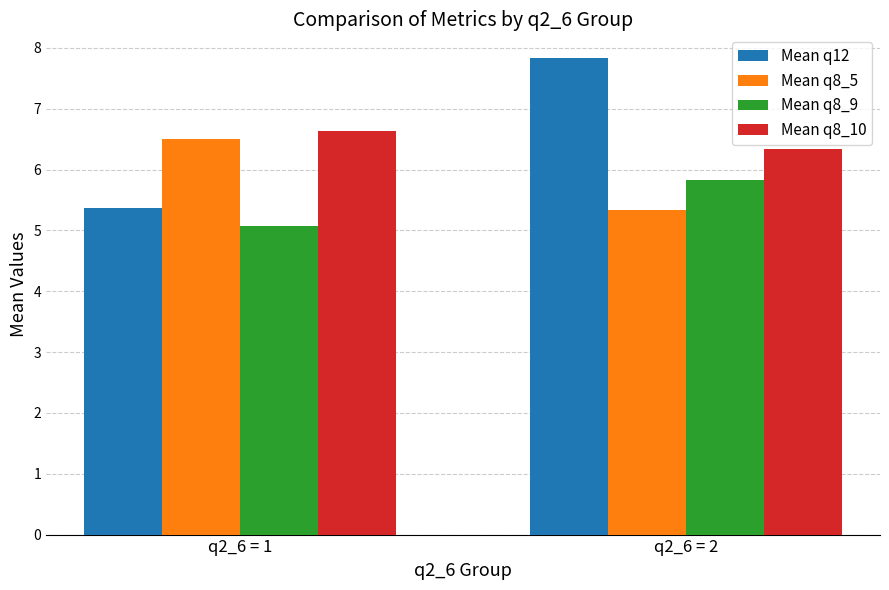

Rank the series by their maximum value, from lowest to highest.

Mean q8_9, Mean q8_5, Mean q8_10, Mean q12